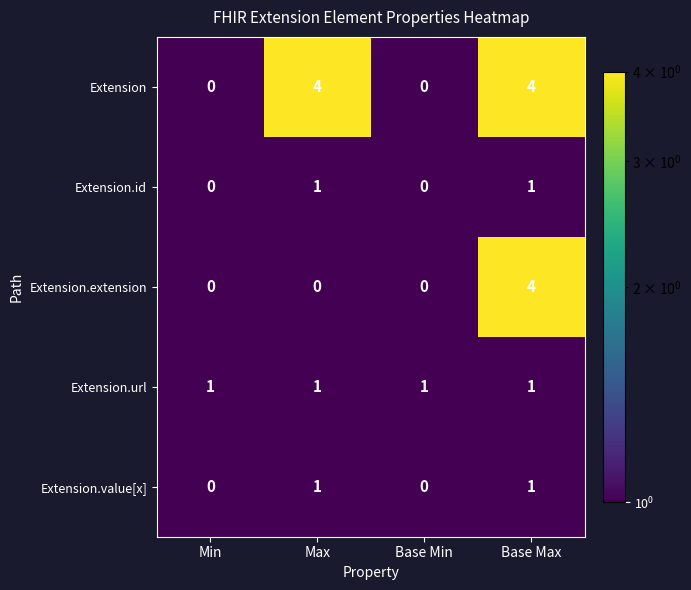

The Extension.id series shows 0 at Base Max. True or false?

False